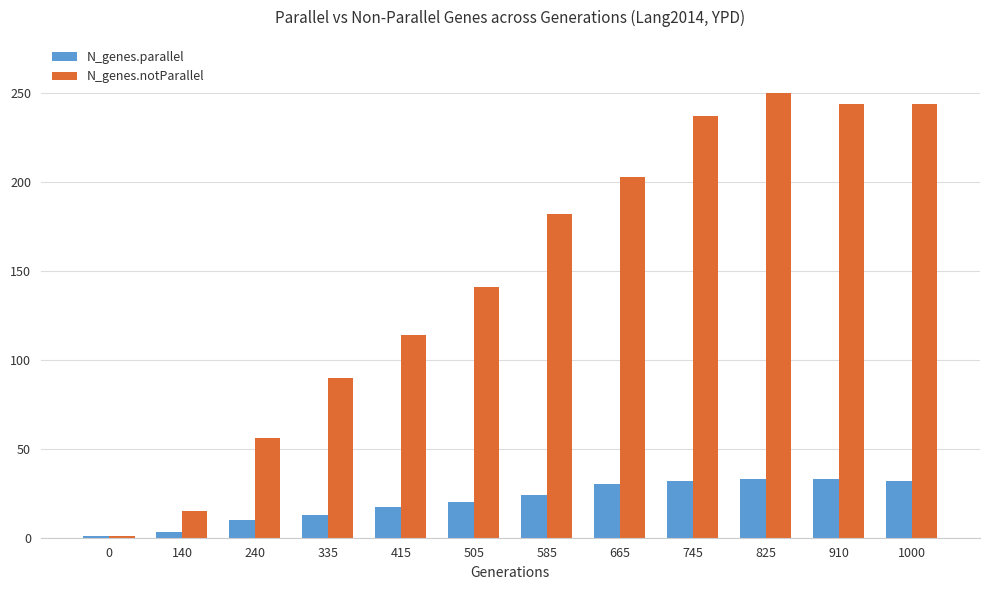

Which label corresponds to the largest value in the chart?

825